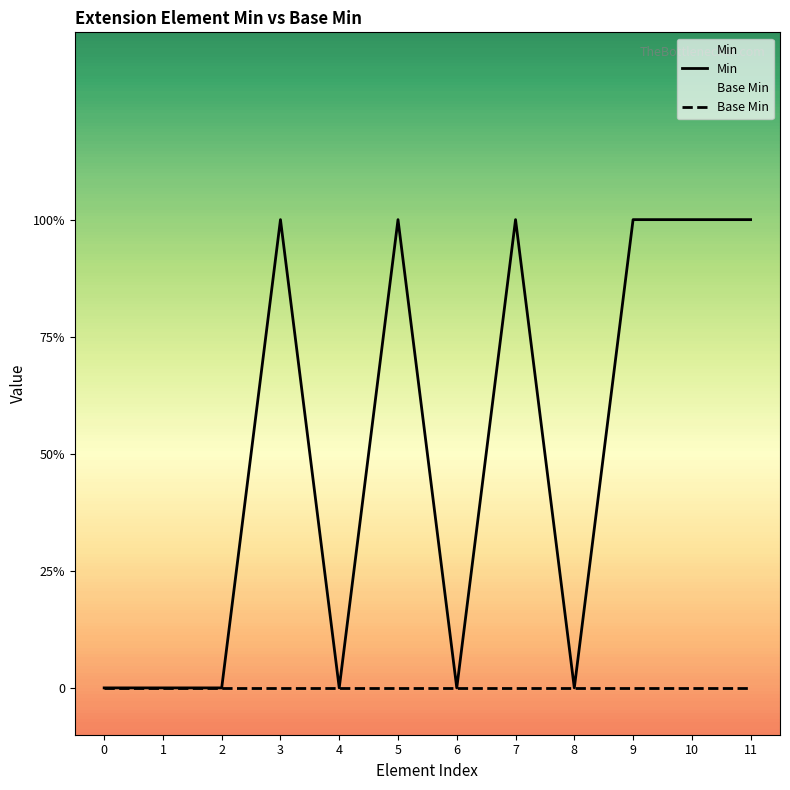

List the series in order of their overall mean, highest first.

Min, Base Min